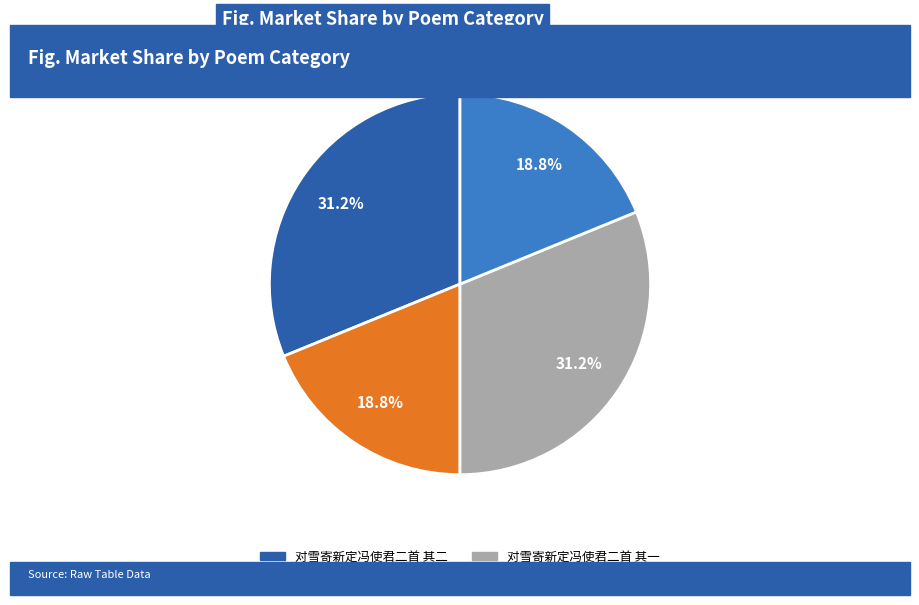

Is there a majority slice in this chart?

No